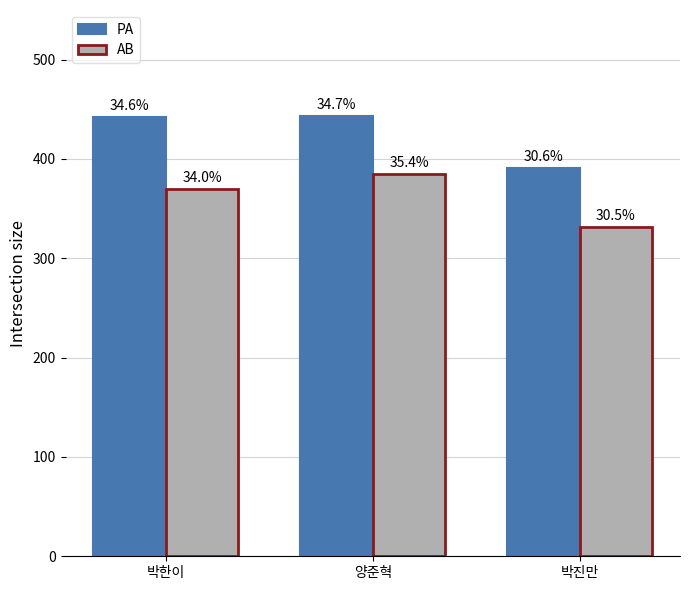

Between 박한이 and 박진만, which series saw the biggest shift?

PA